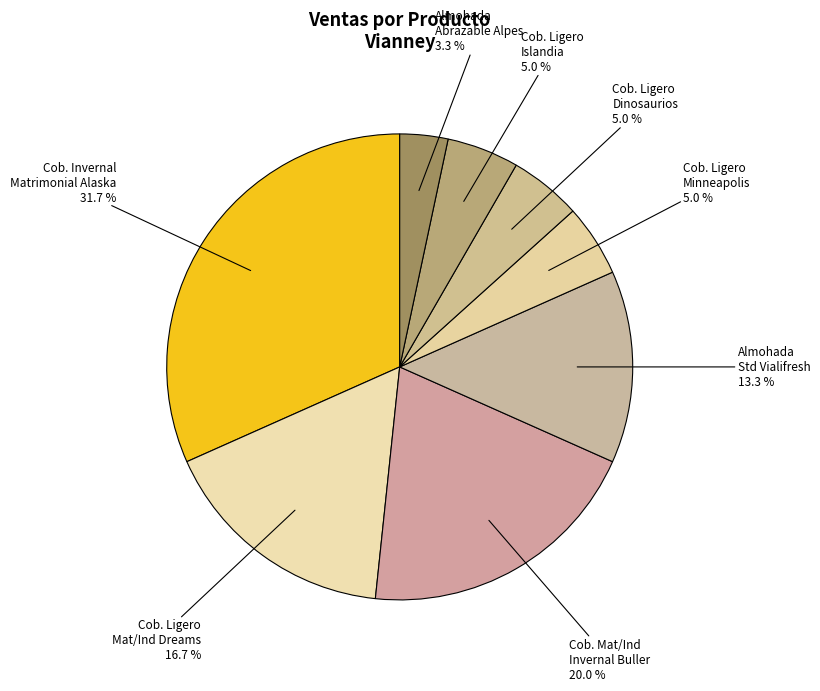

How many slices are in this pie chart?

8